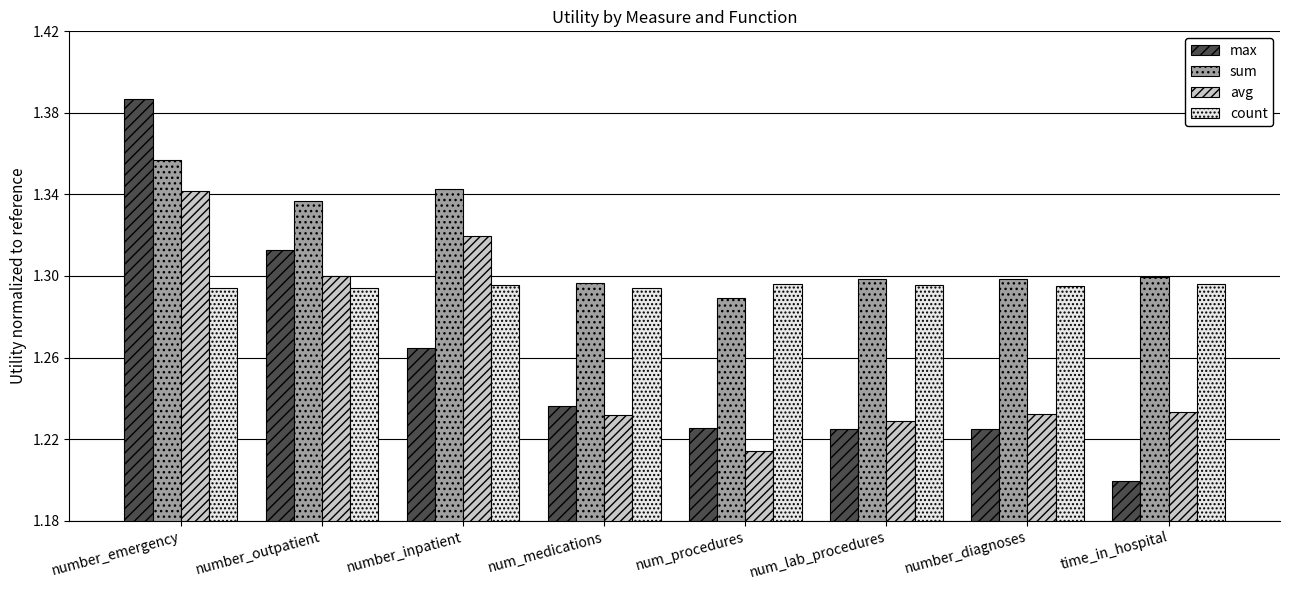

Which label corresponds to the largest value in the chart?

number_emergency